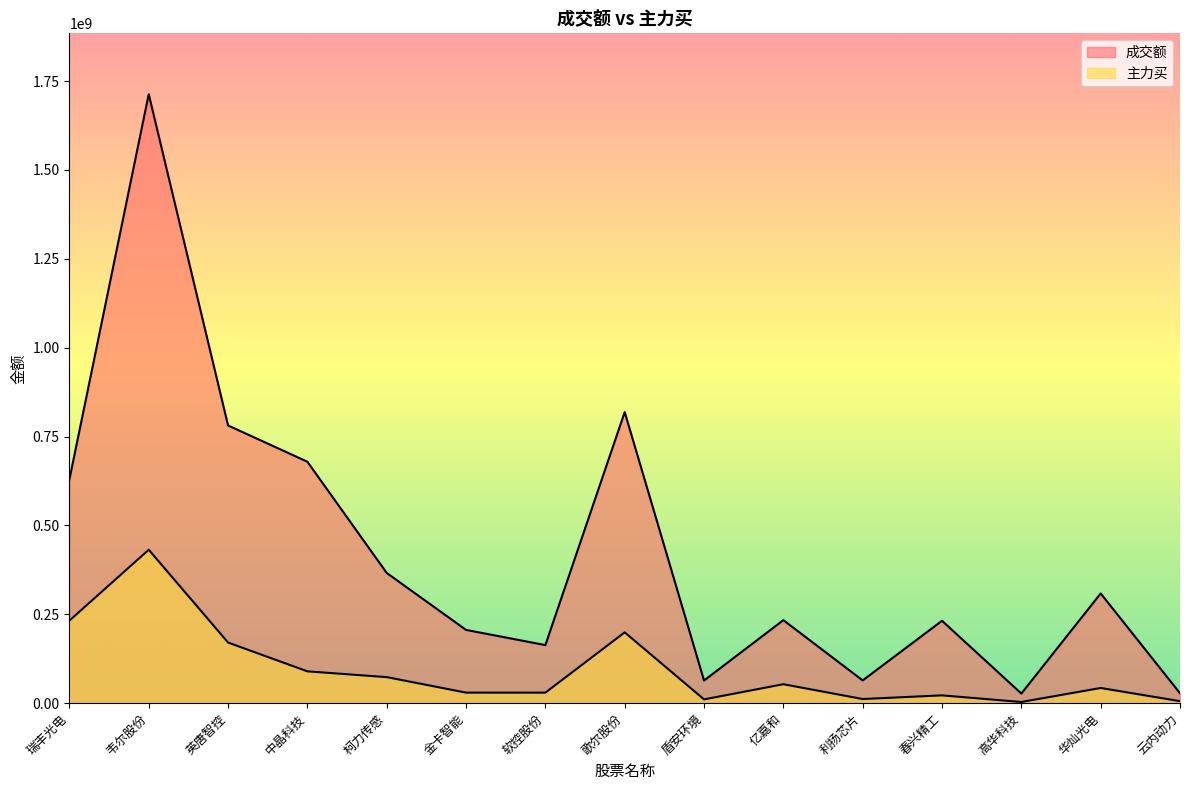

True or false: 主力买 and 成交额 cross at least once.

False